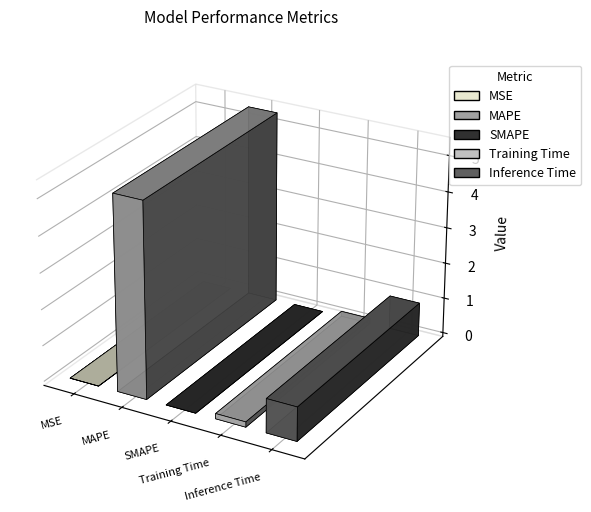

List the labels in order of value, largest first.

MAPE, Inference Time, Training Time, MSE, SMAPE